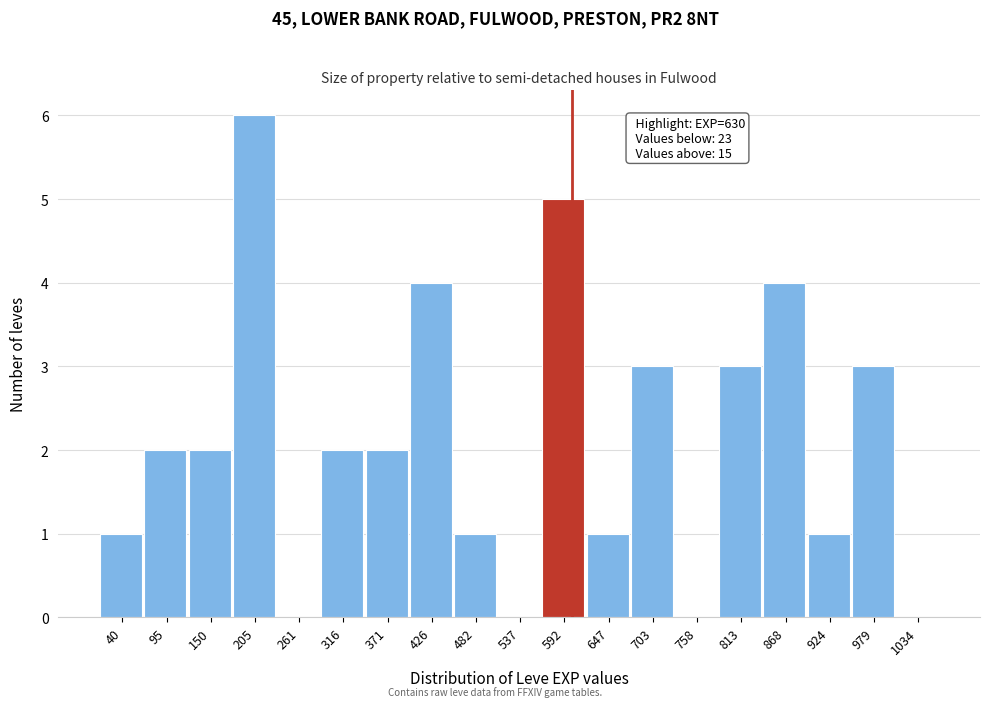

Reading left to right, what are all the values shown in this chart?

40=1	95=2	150=2	205=6	261=0	316=2	371=2	426=4	482=1	537=0	592=5	647=1	703=3	758=0	813=3	868=4	924=1	979=3	1034=0